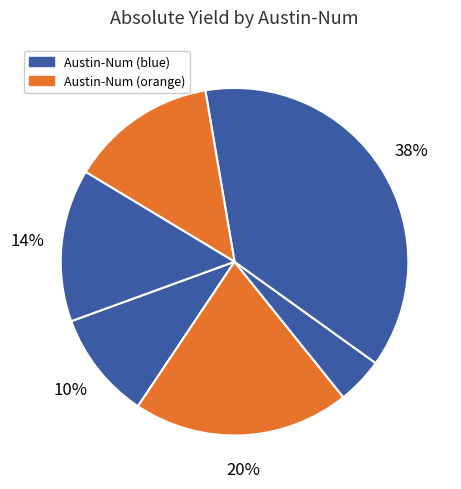

How many slices are in this pie chart?

6